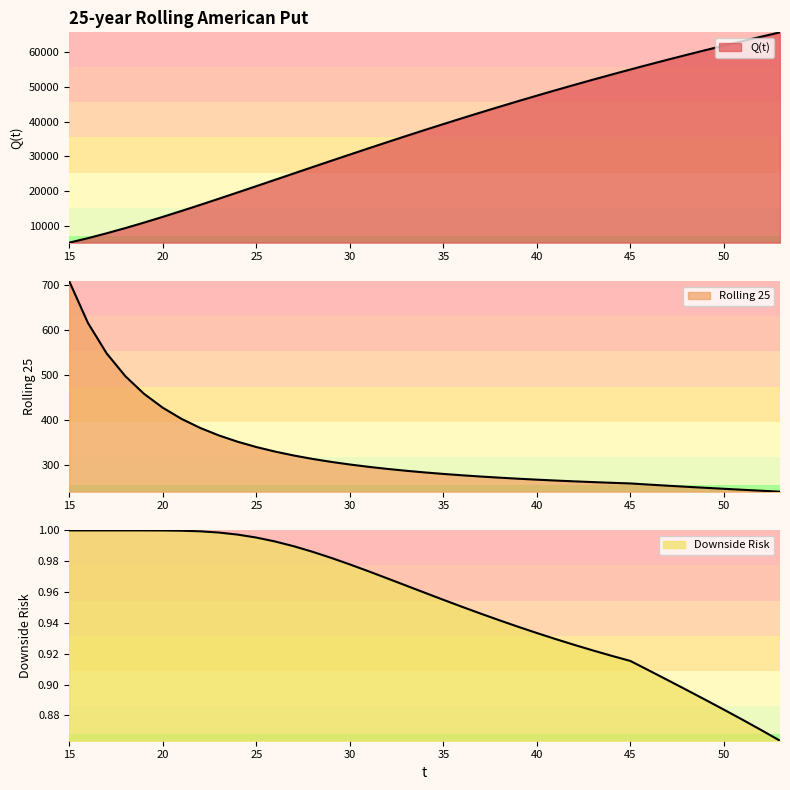

At how many categories does at least one series exceed 36460?

20